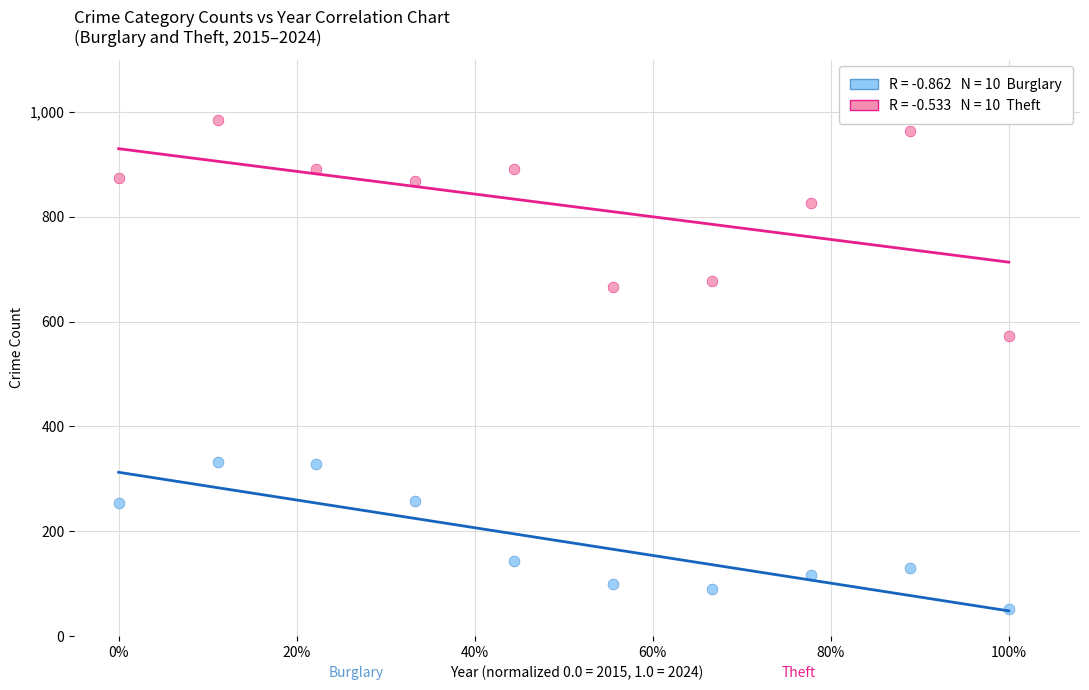

Across all data points, what is the range of Y values (max minus min)?

932